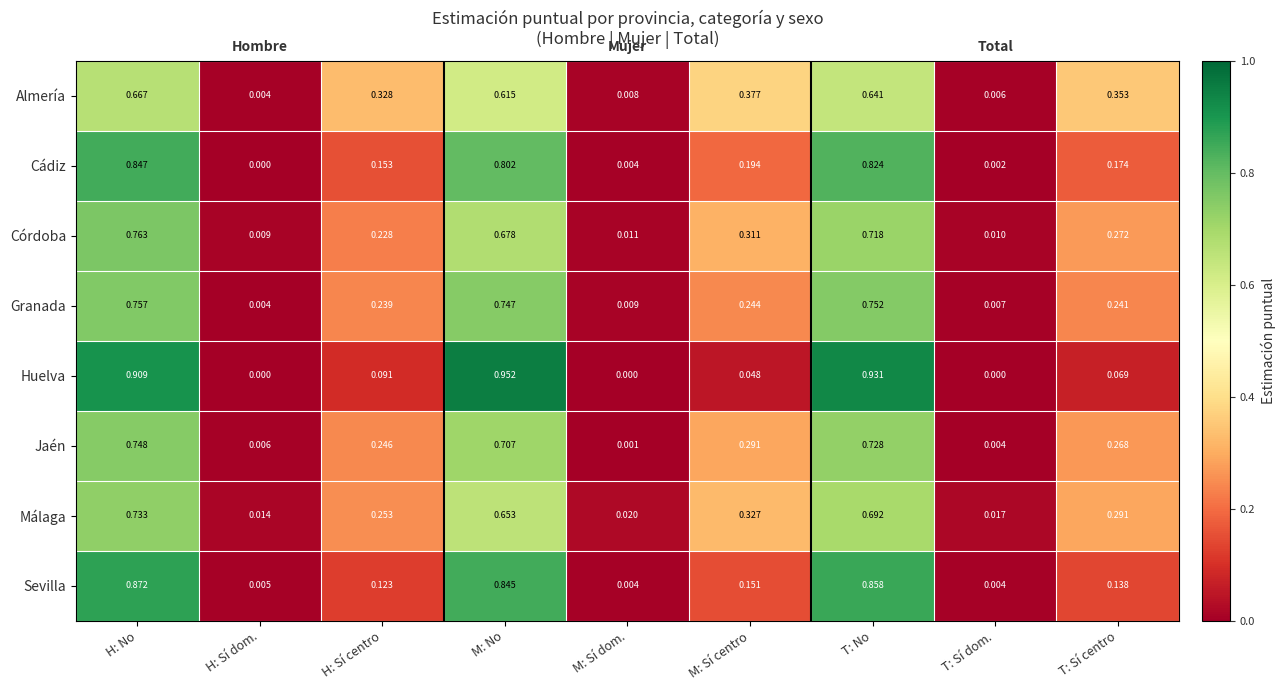

At T: Sí centro, list the series in order from smallest to largest.

Huelva, Sevilla, Cádiz, Granada, Jaén, Córdoba, Málaga, Almería